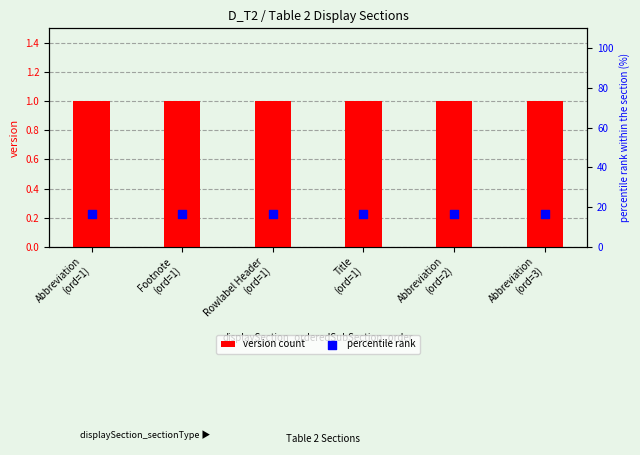

What is the total value across all series at Abbreviation
(ord=1)?

17.7